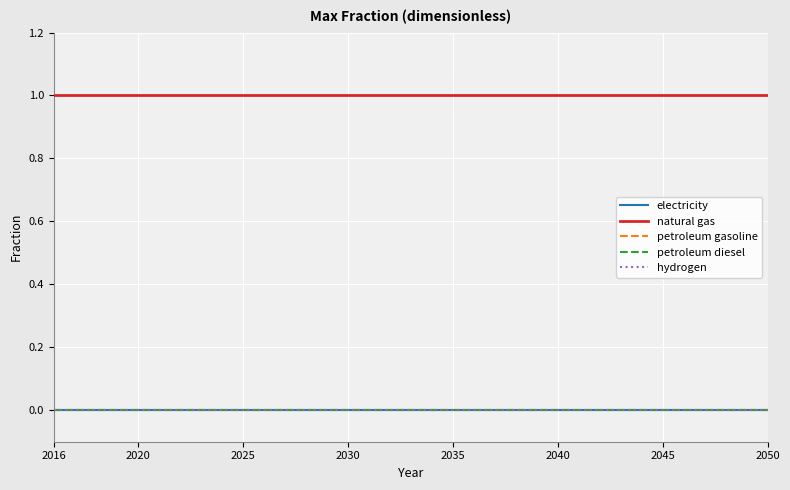

Which series has the widest spread of values?

electricity